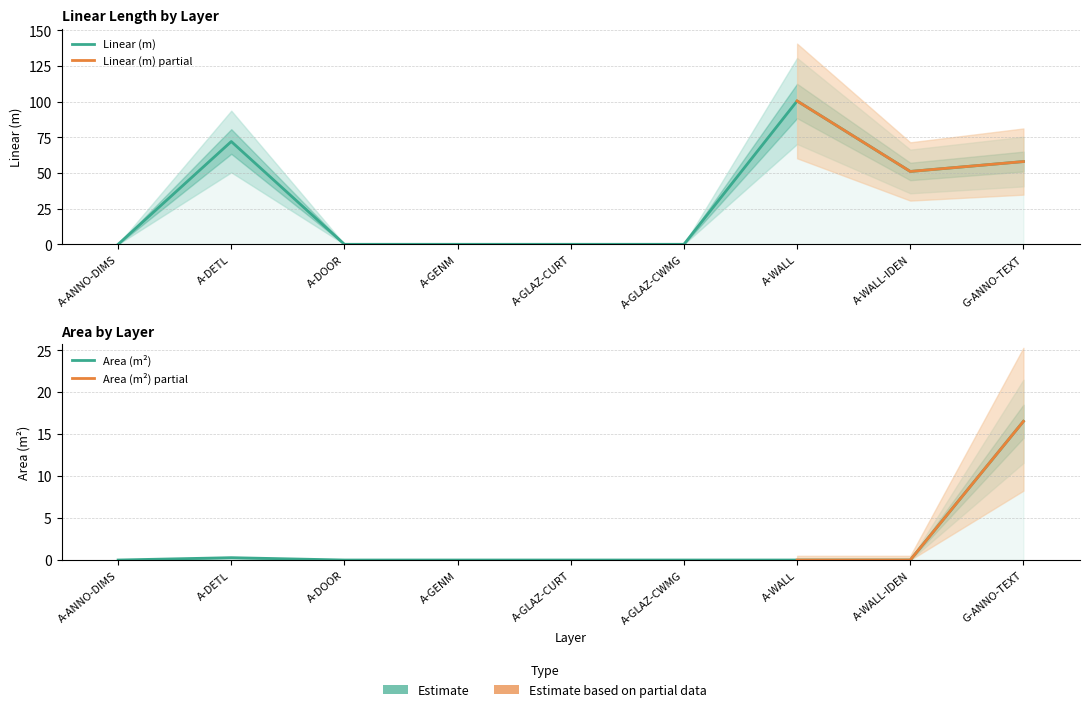

How many lines are shown in the chart?

2